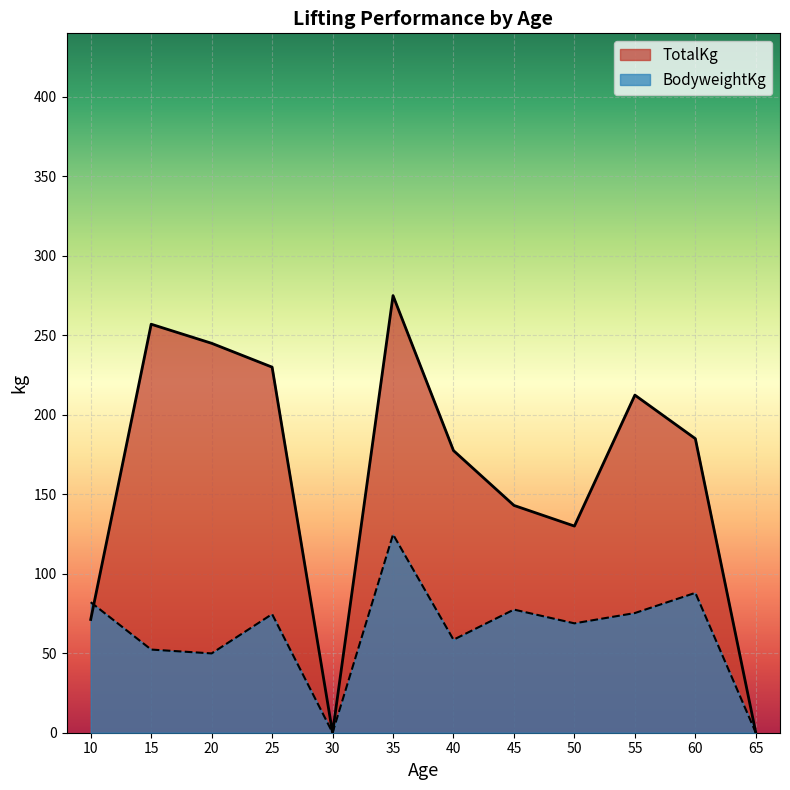

Which series has the largest total across all categories?

TotalKg